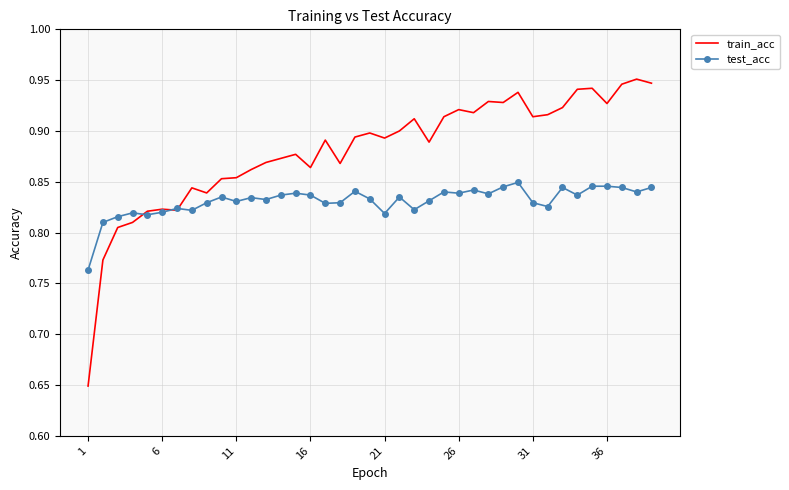

Rank the series by their maximum value, from highest to lowest.

train_acc, test_acc